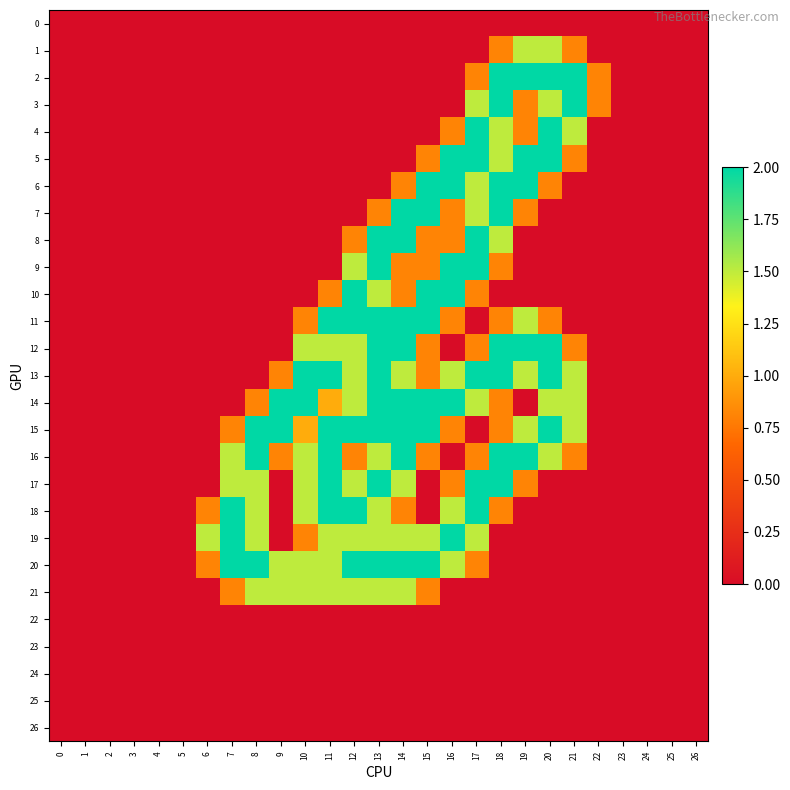

What is the spread (max minus min) of values at 17?

2.0